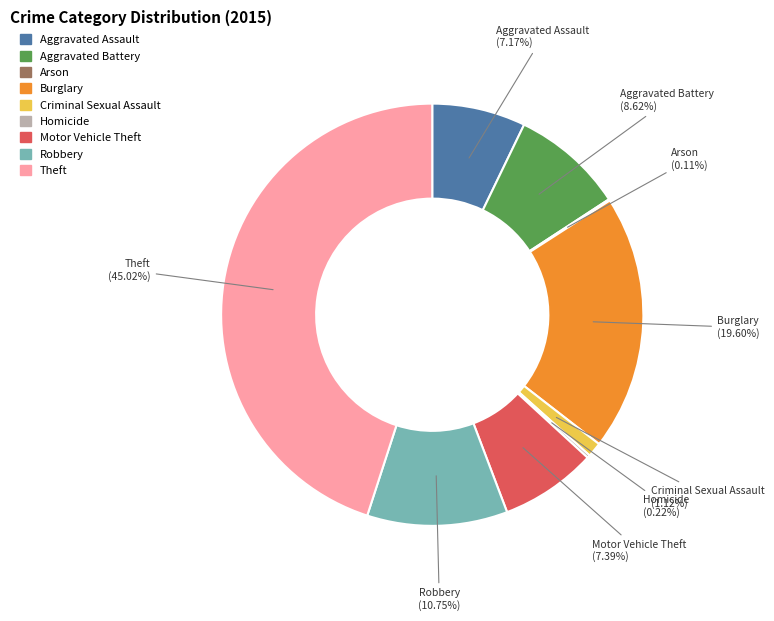

Which slice is the largest?

Theft